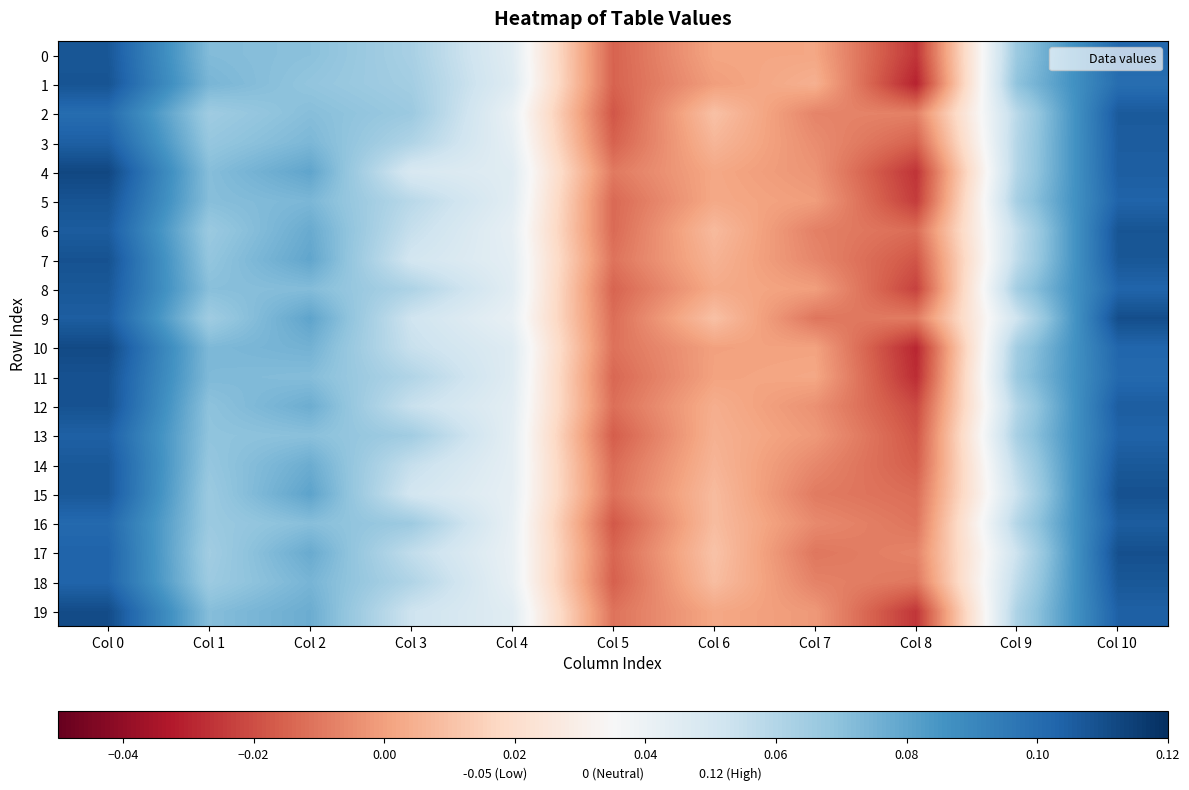

List the series in order of their peak value, highest first.

4, 10, 19, 9, 17, 15, 11, 7, 12, 5, 1, 6, 0, 18, 8, 14, 2, 16, 3, 13